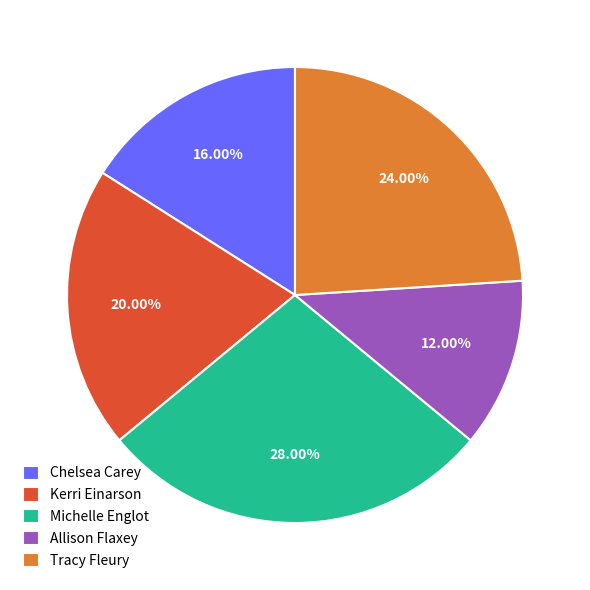

How many slices are in this pie chart?

5